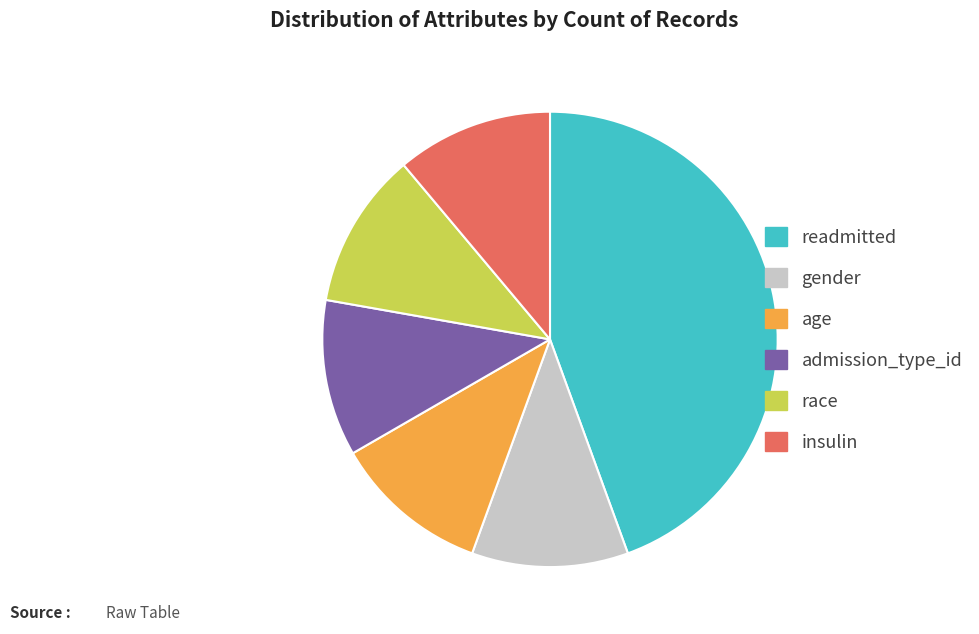

True or false: insulin accounts for 11% of the total.

True